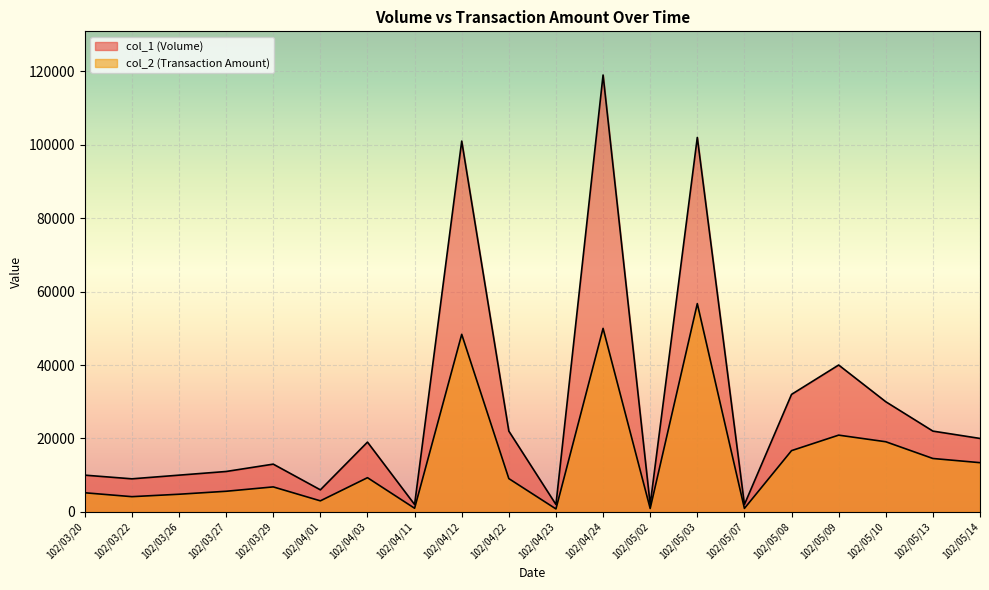

What is the spread (max minus min) of values at 102/05/09?

19100